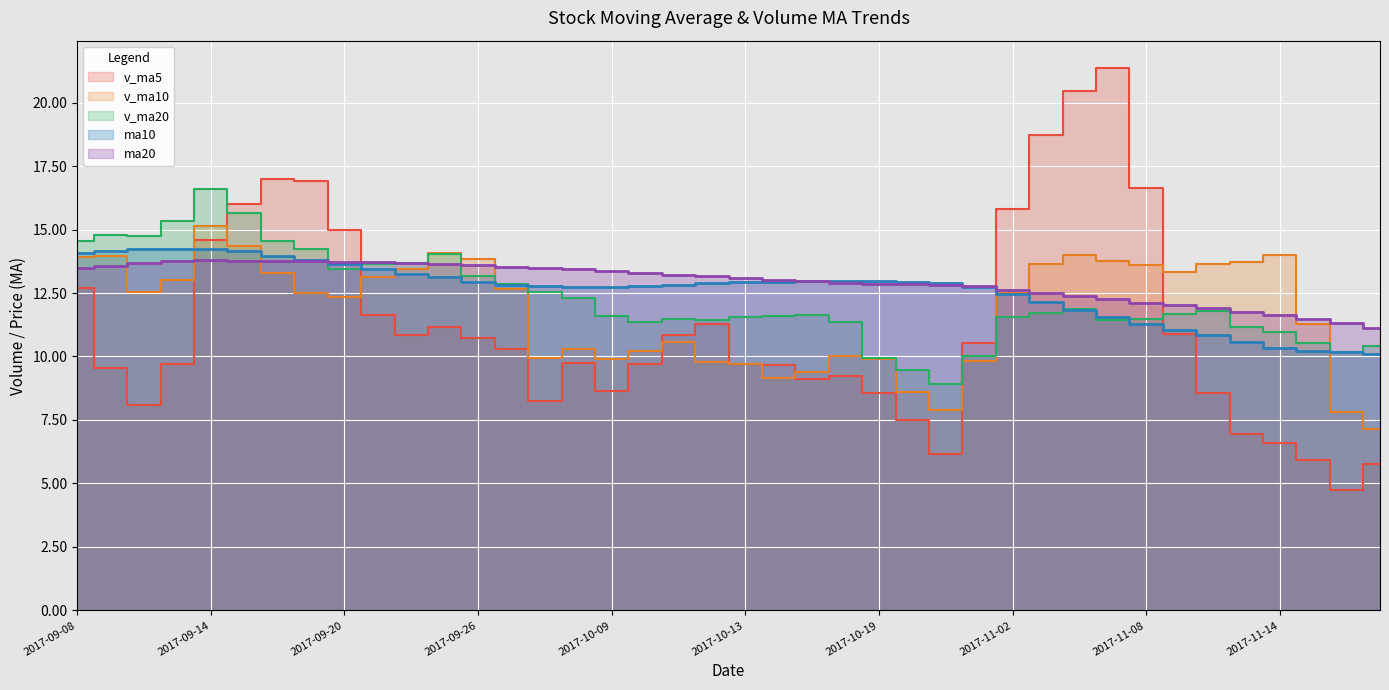

Reading left to right, transcribe all the data shown in this chart.

v_ma5: 2017-09-08=12.7	2017-09-11=9.6	2017-09-12=8.1	2017-09-13=9.7	2017-09-14=14.6	2017-09-15=16.0	2017-09-18=17.0	2017-09-19=16.9	2017-09-20=15.0	2017-09-21=11.6	2017-09-22=10.9	2017-09-25=11.1	2017-09-26=10.7	2017-09-27=10.3	2017-09-28=8.3	2017-09-29=9.7	2017-10-09=8.6	2017-10-10=9.7	2017-10-11=10.9	2017-10-12=11.3	2017-10-13=9.7	2017-10-16=9.7	2017-10-17=9.1	2017-10-18=9.2	2017-10-19=8.5	2017-10-20=7.5	2017-10-23=6.2	2017-11-01=10.5	2017-11-02=15.8	2017-11-03=18.7	2017-11-06=20.5	2017-11-07=21.4	2017-11-08=16.6	2017-11-09=10.9	2017-11-10=8.6	2017-11-13=7.0	2017-11-14=6.6	2017-11-15=5.9	2017-11-16=4.7	2017-11-17=5.7
v_ma10: 2017-09-08=13.9	2017-09-11=14.0	2017-09-12=12.5	2017-09-13=13.0	2017-09-14=15.1	2017-09-15=14.3	2017-09-18=13.3	2017-09-19=12.5	2017-09-20=12.4	2017-09-21=13.1	2017-09-22=13.4	2017-09-25=14.1	2017-09-26=13.8	2017-09-27=12.7	2017-09-28=10.0	2017-09-29=10.3	2017-10-09=9.9	2017-10-10=10.2	2017-10-11=10.6	2017-10-12=9.8	2017-10-13=9.7	2017-10-16=9.1	2017-10-17=9.4	2017-10-18=10.0	2017-10-19=9.9	2017-10-20=8.6	2017-10-23=7.9	2017-11-01=9.8	2017-11-02=12.5	2017-11-03=13.6	2017-11-06=14.0	2017-11-07=13.8	2017-11-08=13.6	2017-11-09=13.3	2017-11-10=13.6	2017-11-13=13.7	2017-11-14=14.0	2017-11-15=11.3	2017-11-16=7.8	2017-11-17=7.2
v_ma20: 2017-09-08=14.5	2017-09-11=14.8	2017-09-12=14.8	2017-09-13=15.3	2017-09-14=16.6	2017-09-15=15.6	2017-09-18=14.5	2017-09-19=14.2	2017-09-20=13.5	2017-09-21=13.6	2017-09-22=13.7	2017-09-25=14.0	2017-09-26=13.2	2017-09-27=12.8	2017-09-28=12.5	2017-09-29=12.3	2017-10-09=11.6	2017-10-10=11.4	2017-10-11=11.5	2017-10-12=11.4	2017-10-13=11.6	2017-10-16=11.6	2017-10-17=11.6	2017-10-18=11.3	2017-10-19=9.9	2017-10-20=9.5	2017-10-23=8.9	2017-11-01=10.0	2017-11-02=11.5	2017-11-03=11.7	2017-11-06=11.9	2017-11-07=11.5	2017-11-08=11.5	2017-11-09=11.7	2017-11-10=11.8	2017-11-13=11.2	2017-11-14=10.9	2017-11-15=10.5	2017-11-16=10.2	2017-11-17=10.4
ma10: 2017-09-08=14.1	2017-09-11=14.2	2017-09-12=14.2	2017-09-13=14.2	2017-09-14=14.2	2017-09-15=14.1	2017-09-18=14.0	2017-09-19=13.8	2017-09-20=13.6	2017-09-21=13.4	2017-09-22=13.3	2017-09-25=13.1	2017-09-26=13.0	2017-09-27=12.8	2017-09-28=12.8	2017-09-29=12.7	2017-10-09=12.8	2017-10-10=12.8	2017-10-11=12.8	2017-10-12=12.9	2017-10-13=12.9	2017-10-16=12.9	2017-10-17=13.0	2017-10-18=13.0	2017-10-19=13.0	2017-10-20=12.9	2017-10-23=12.9	2017-11-01=12.7	2017-11-02=12.4	2017-11-03=12.1	2017-11-06=11.8	2017-11-07=11.6	2017-11-08=11.3	2017-11-09=11.1	2017-11-10=10.8	2017-11-13=10.6	2017-11-14=10.3	2017-11-15=10.2	2017-11-16=10.2	2017-11-17=10.1
ma20: 2017-09-08=13.5	2017-09-11=13.6	2017-09-12=13.7	2017-09-13=13.8	2017-09-14=13.8	2017-09-15=13.8	2017-09-18=13.8	2017-09-19=13.7	2017-09-20=13.7	2017-09-21=13.7	2017-09-22=13.7	2017-09-25=13.6	2017-09-26=13.6	2017-09-27=13.5	2017-09-28=13.5	2017-09-29=13.4	2017-10-09=13.4	2017-10-10=13.3	2017-10-11=13.2	2017-10-12=13.2	2017-10-13=13.1	2017-10-16=13.0	2017-10-17=13.0	2017-10-18=12.9	2017-10-19=12.9	2017-10-20=12.8	2017-10-23=12.8	2017-11-01=12.8	2017-11-02=12.6	2017-11-03=12.5	2017-11-06=12.4	2017-11-07=12.2	2017-11-08=12.1	2017-11-09=12.0	2017-11-10=11.9	2017-11-13=11.8	2017-11-14=11.6	2017-11-15=11.5	2017-11-16=11.3	2017-11-17=11.1